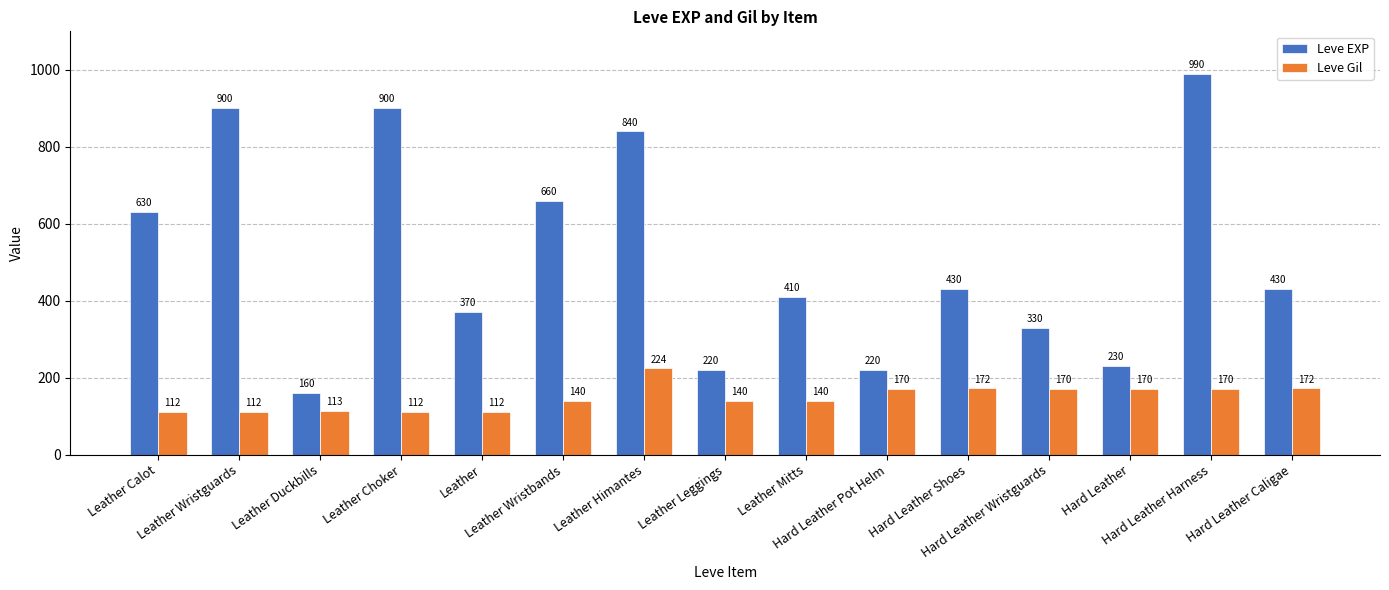

Reading left to right, list all the values displayed in this chart.

Leve EXP: 630	900	160	900	370	660	840	220	410	220	430	330	230	990	430
Leve Gil: 112	112	113	112	112	140	224	140	140	170	172	170	170	170	172